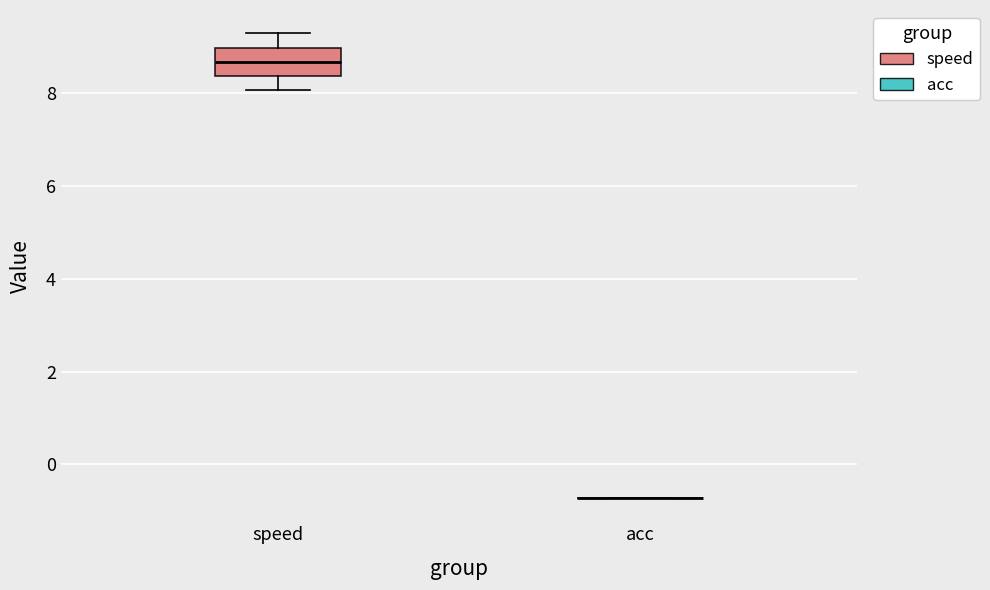

Reading left to right, read every box against the y-axis: the position of its median line, the range the box covers, and the ends of its whiskers. The values are not printed on the chart, so give them approximately, as read against the axis.

speed: median 8.6, box 8.4 to 9.0, whiskers 8.0 to 9.2
acc: box collapsed to a line at -0.8, whiskers -0.8 to -0.8